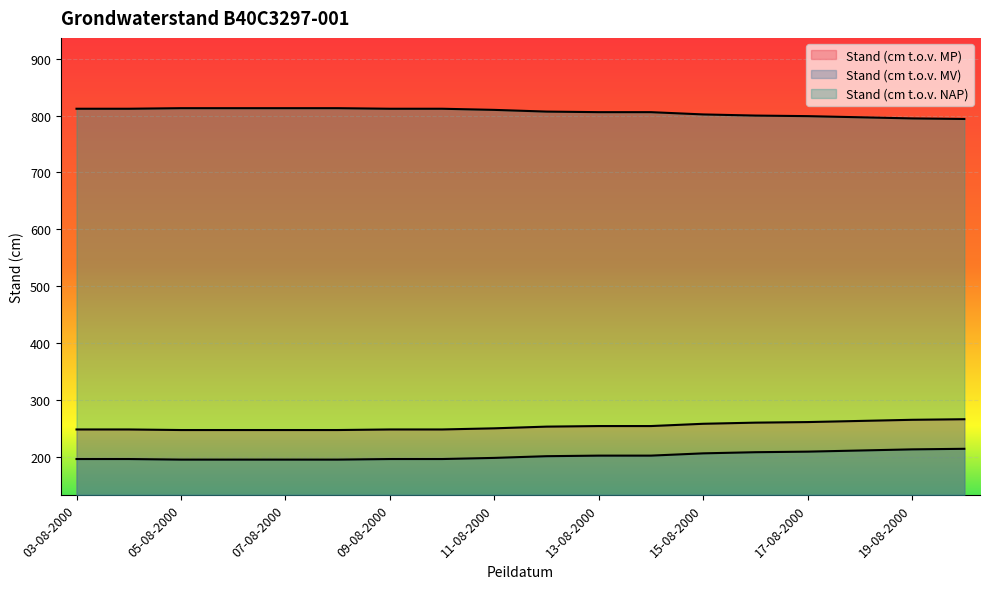

True or false: Stand (cm t.o.v. MP) and Stand (cm t.o.v. NAP) cross at least once.

False